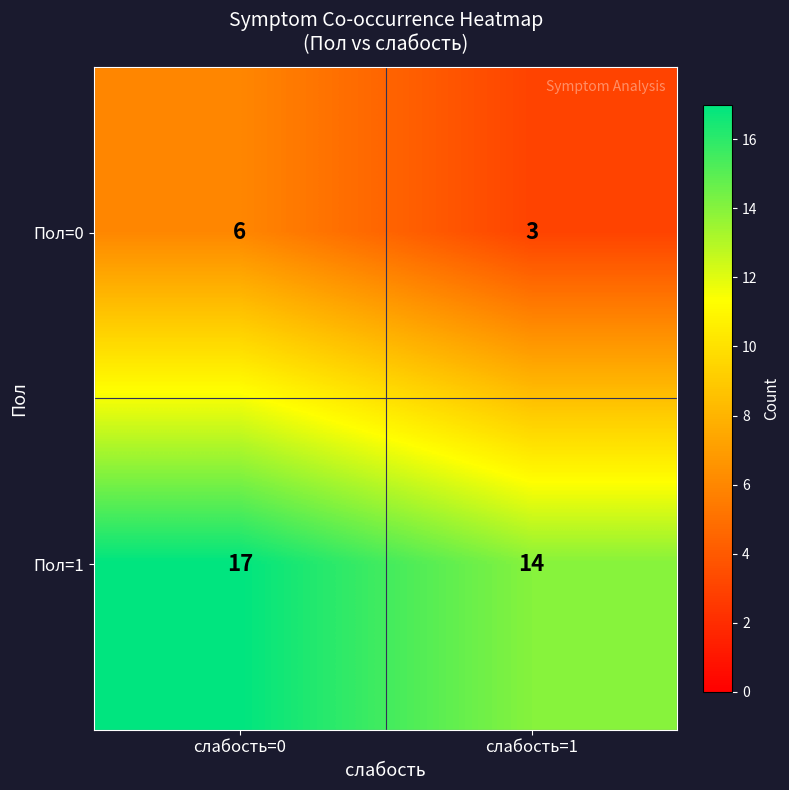

At how many categories does at least one series exceed 7?

2